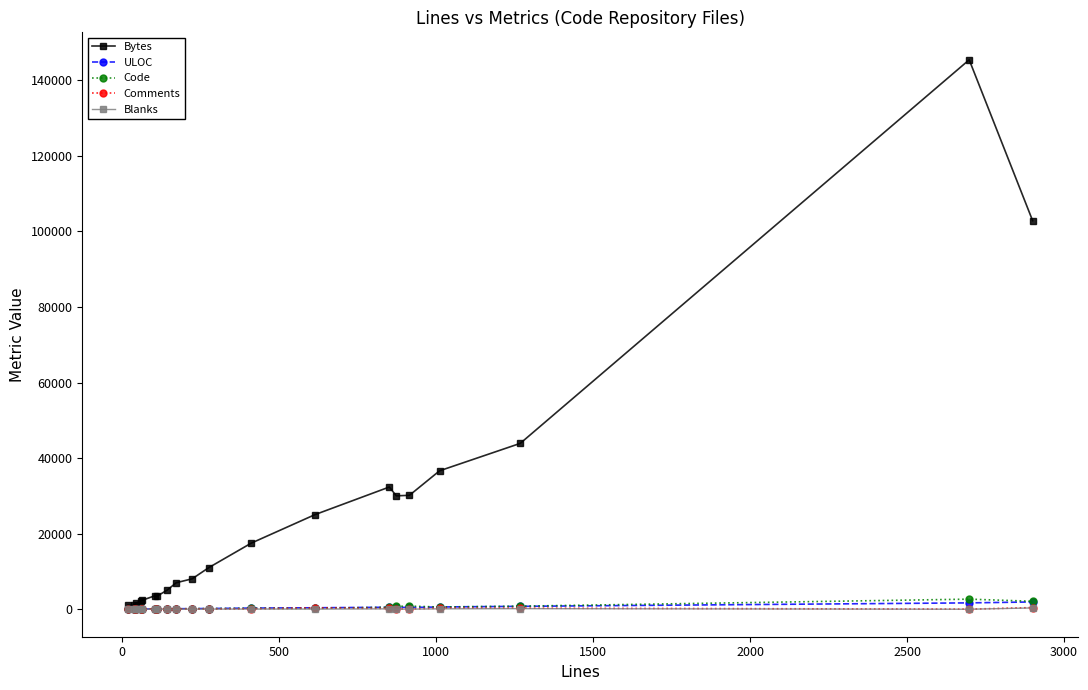

True or false: Comments has more than 0 interior local peaks.

True